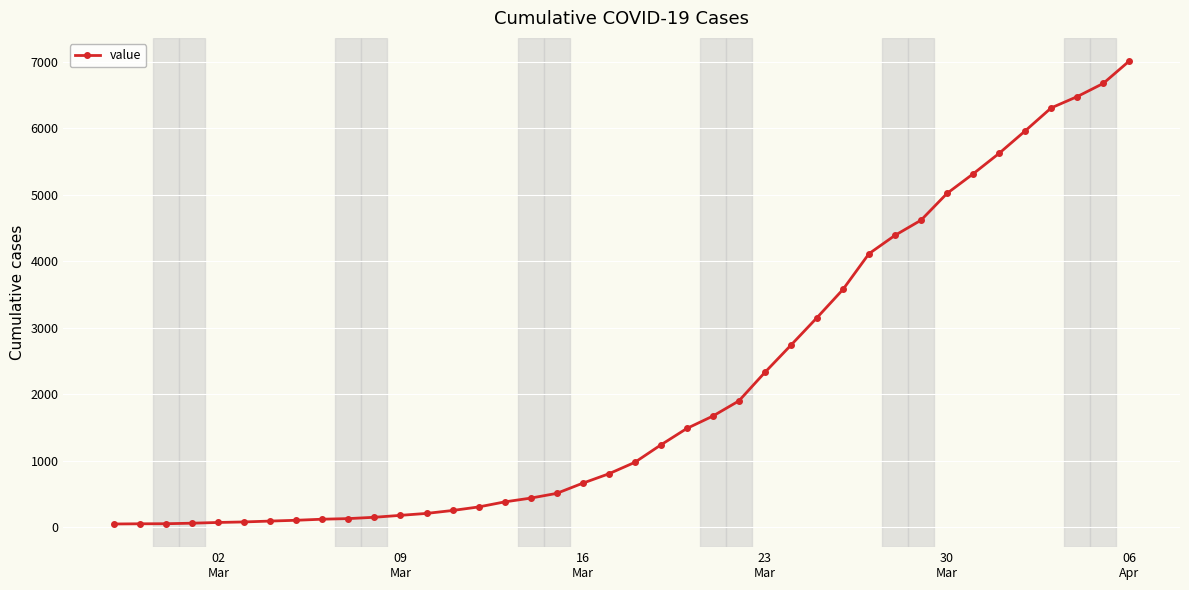

What is the maximum value shown in the chart?

7013